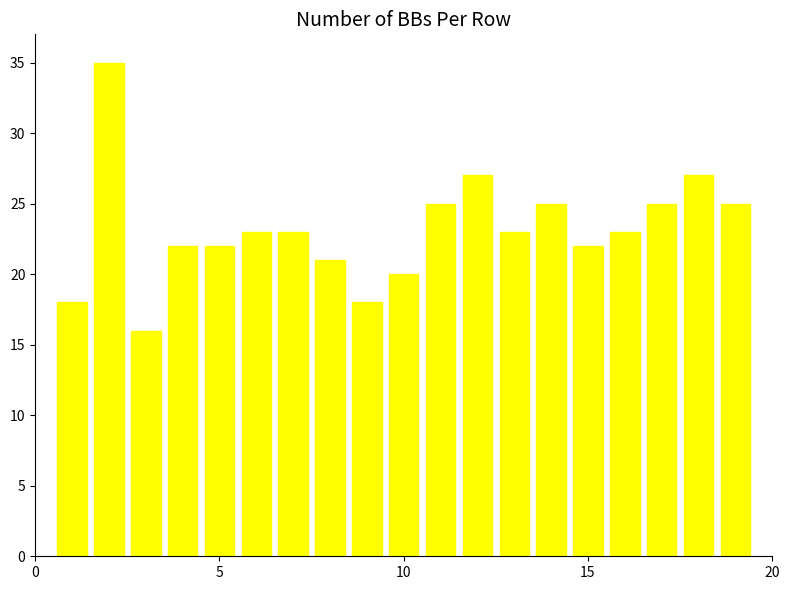

What is the sum of all values?

440